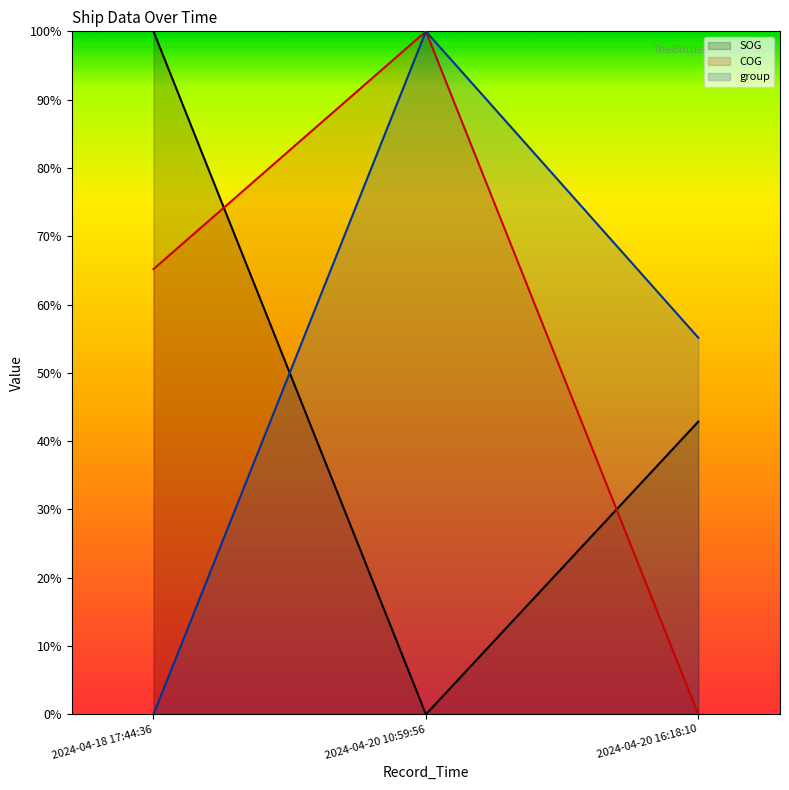

Between 2024-04-20 16:18:10 and 2024-04-20 10:59:56, which is larger?

2024-04-20 16:18:10